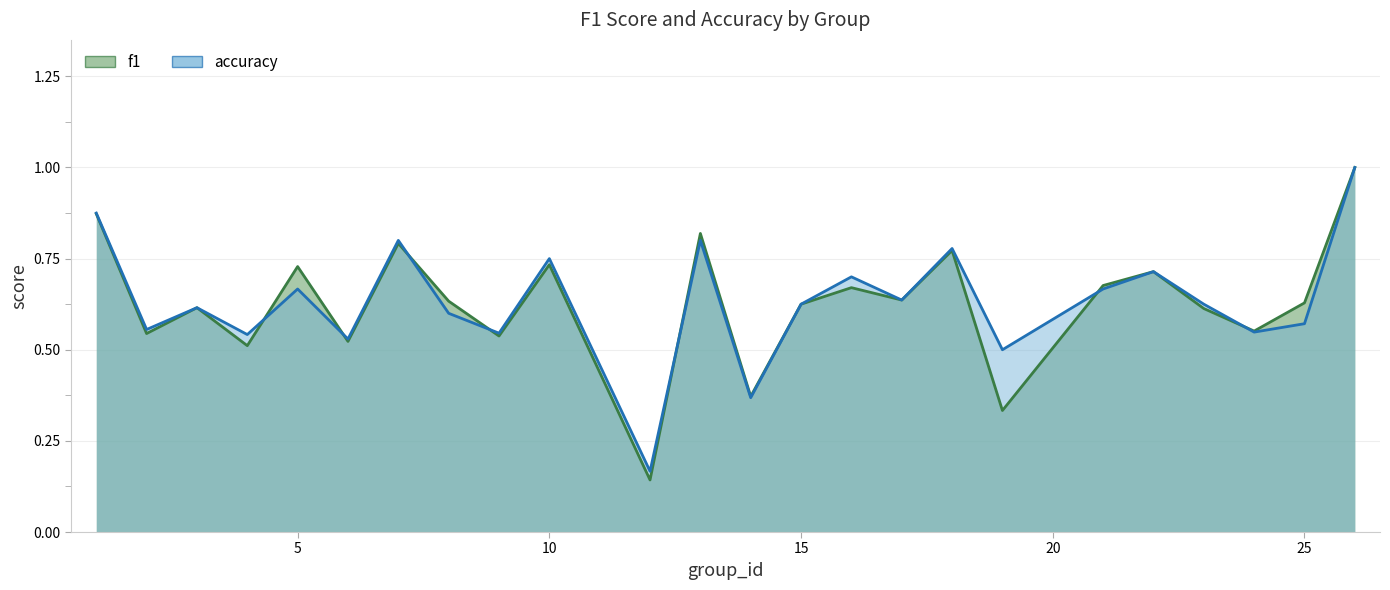

Which series has the largest range (max minus min)?

f1